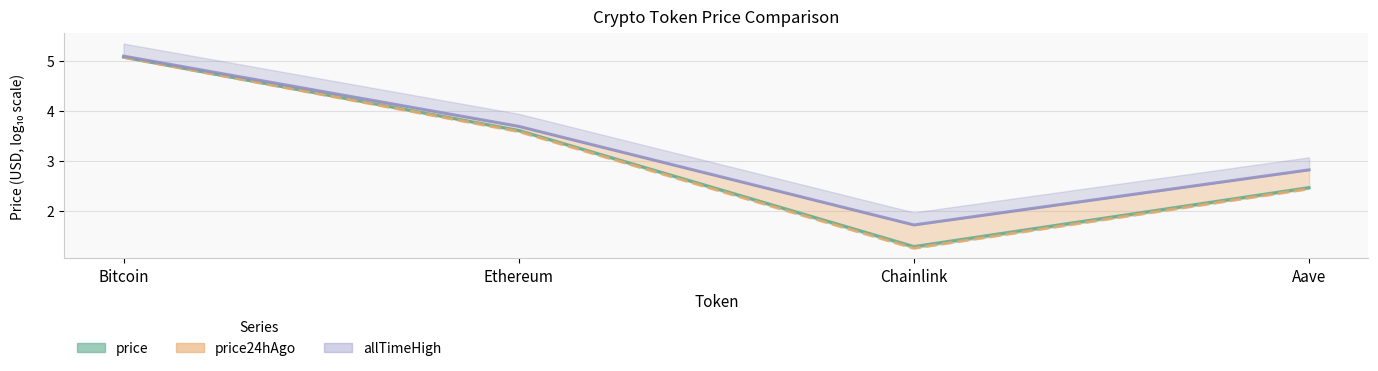

What position from the right is Chainlink?

2